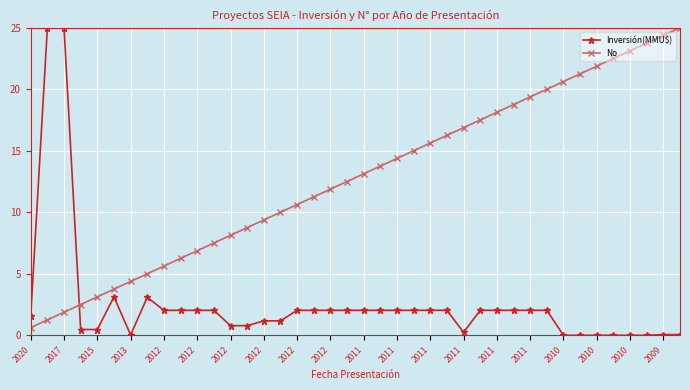

True or false: Inversión(MMU$) and No cross at least once.

True